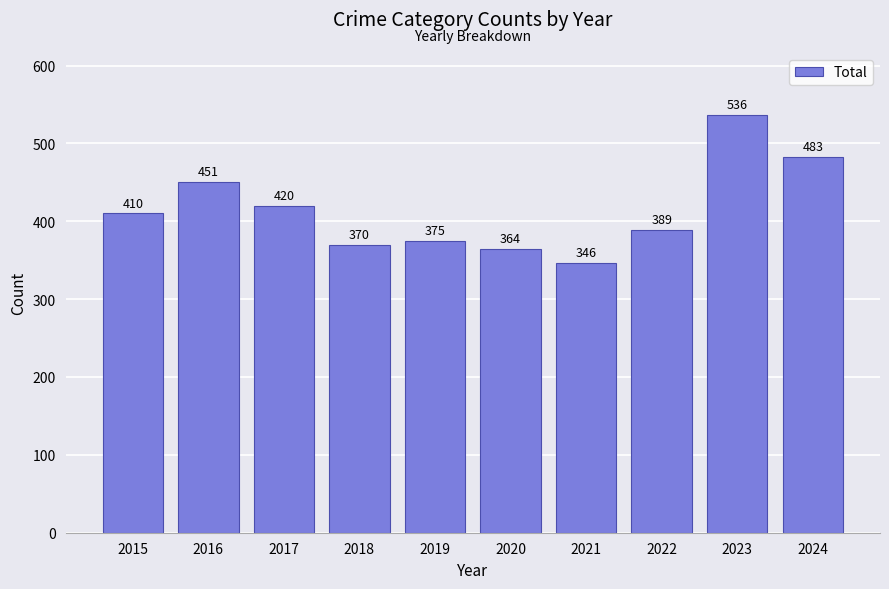

Reading left to right, what are all the values shown in this chart?

2015=410	2016=451	2017=420	2018=370	2019=375	2020=364	2021=346	2022=389	2023=536	2024=483